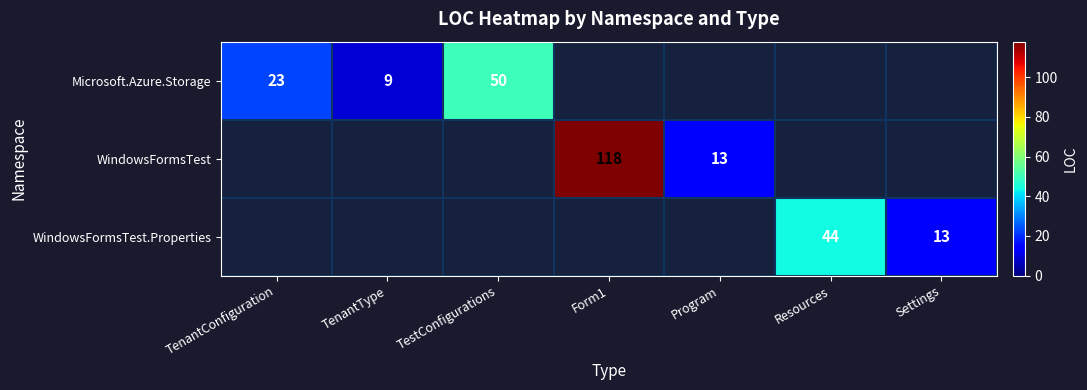

Count the number of data series in this chart.

3